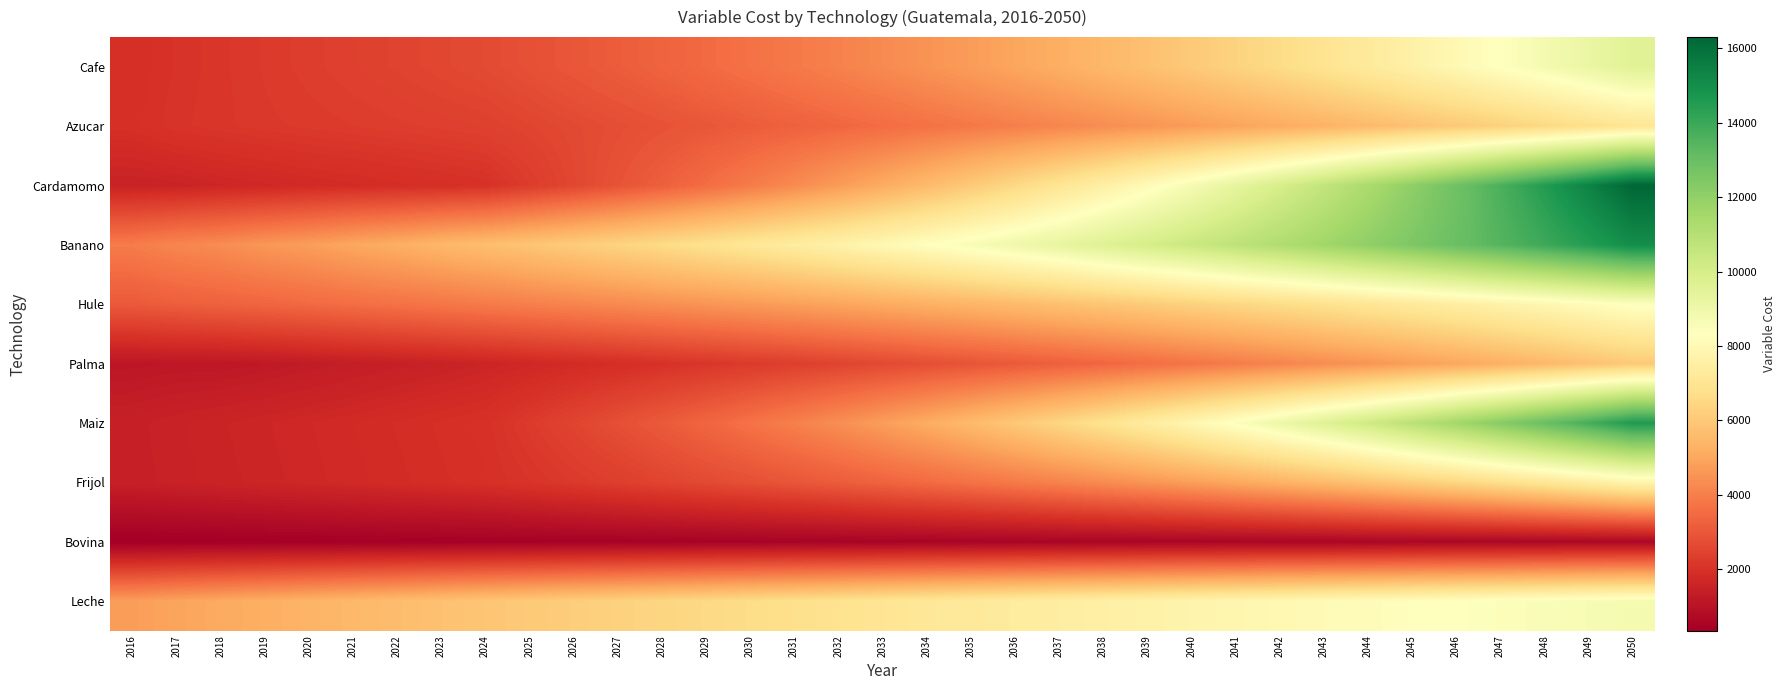

What is the maximum value shown in the chart?

16301.8